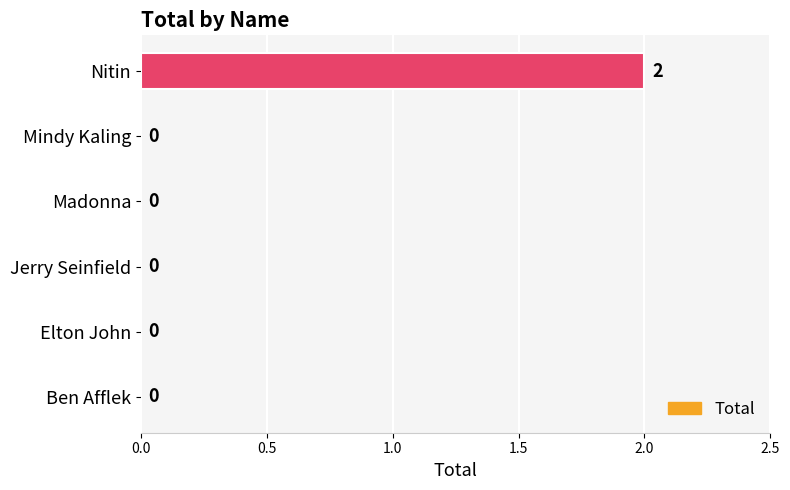

The value at Jerry Seinfield is 0. True or false?

True